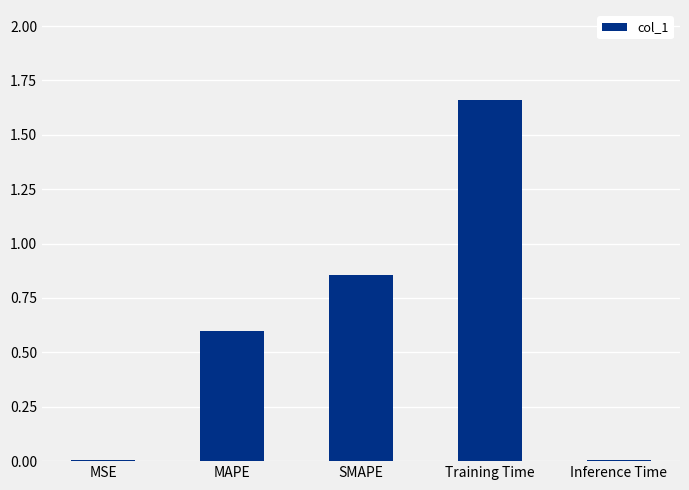

What is the sum of all values?

3.1